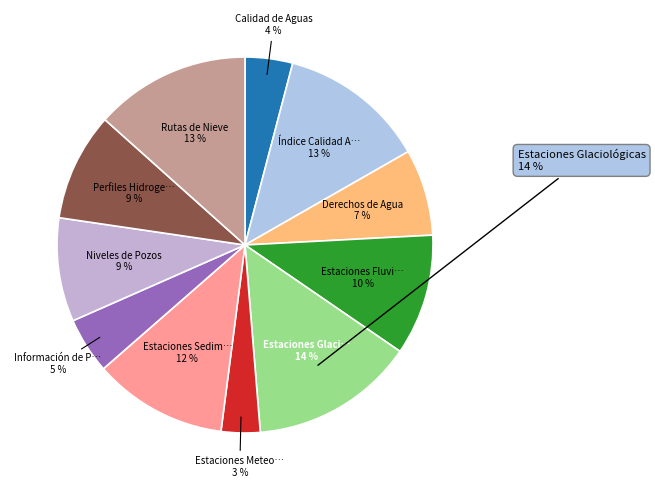

What is the smallest slice in the pie chart?

Estaciones Meteorológicas